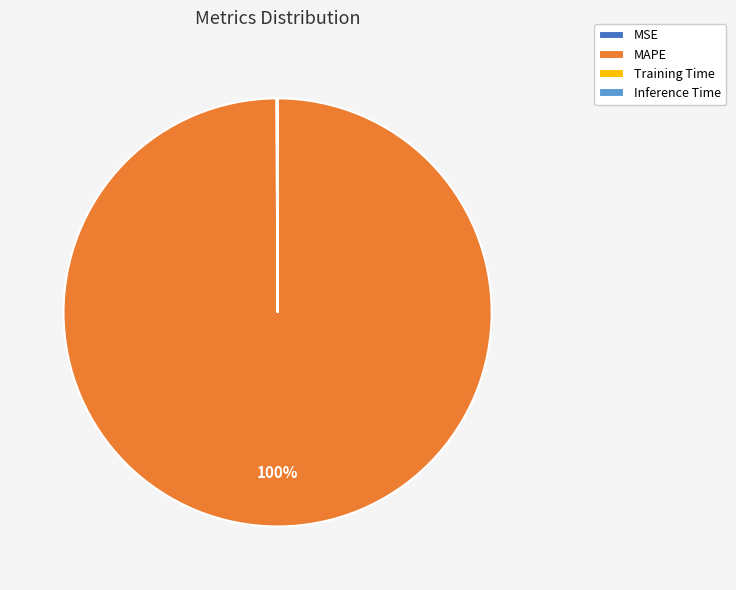

What is the largest slice in the pie chart?

MAPE